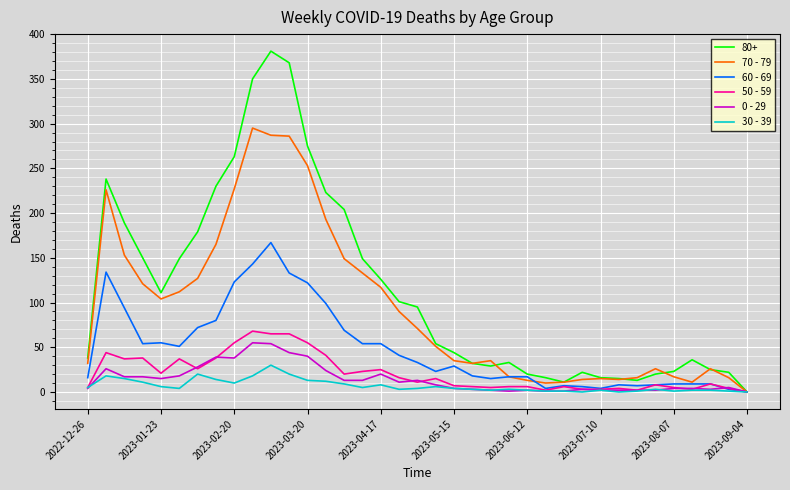

What is the maximum value shown in the chart?

381